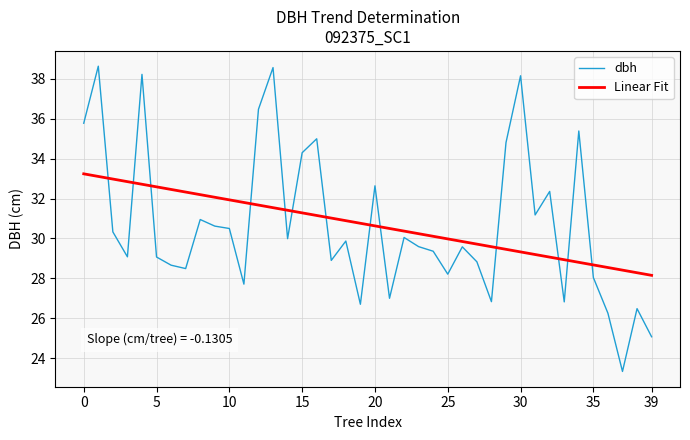

After their last crossing, which series has the higher values: Linear Fit or dbh?

Linear Fit